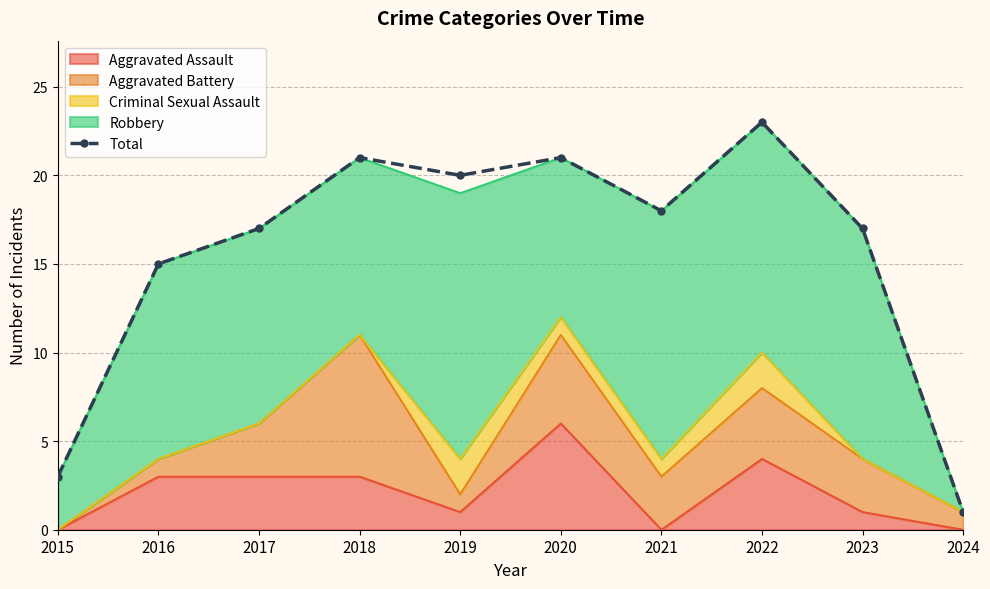

What is the difference between the maximum and second lowest values?

20